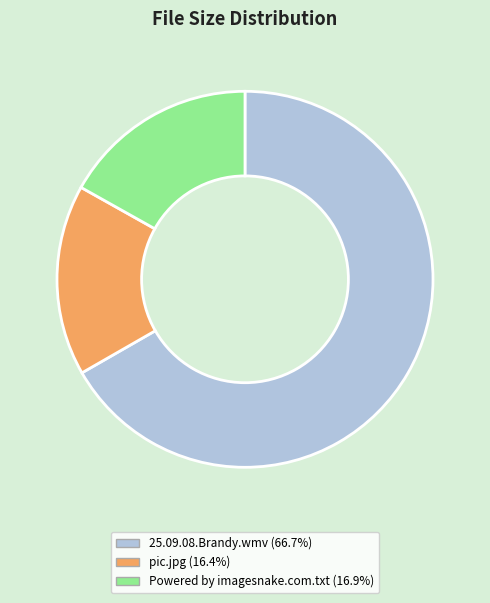

Between 25.09.08.Brandy.wmv and Powered by imagesnake.com.txt, which is larger?

25.09.08.Brandy.wmv